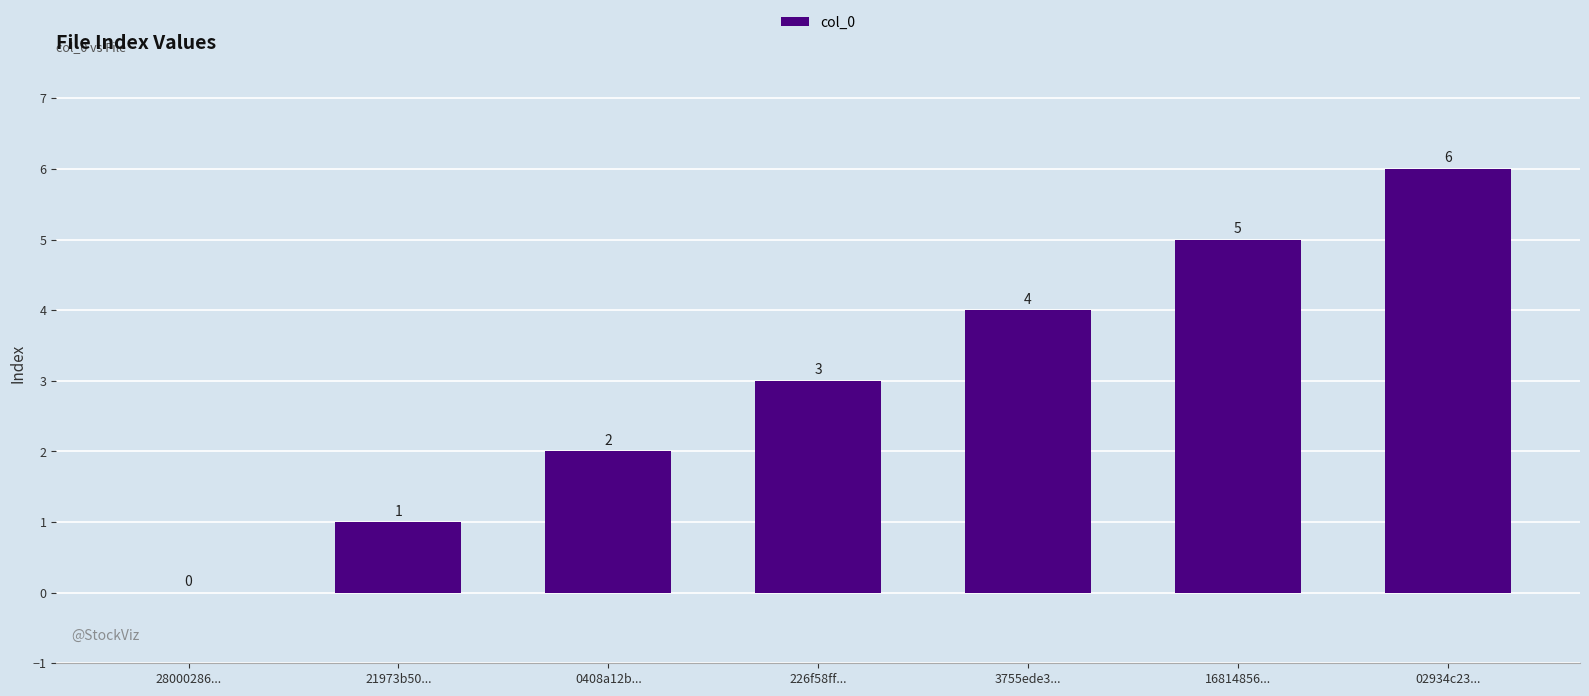

Which label corresponds to the largest value in the chart?

02934c23...